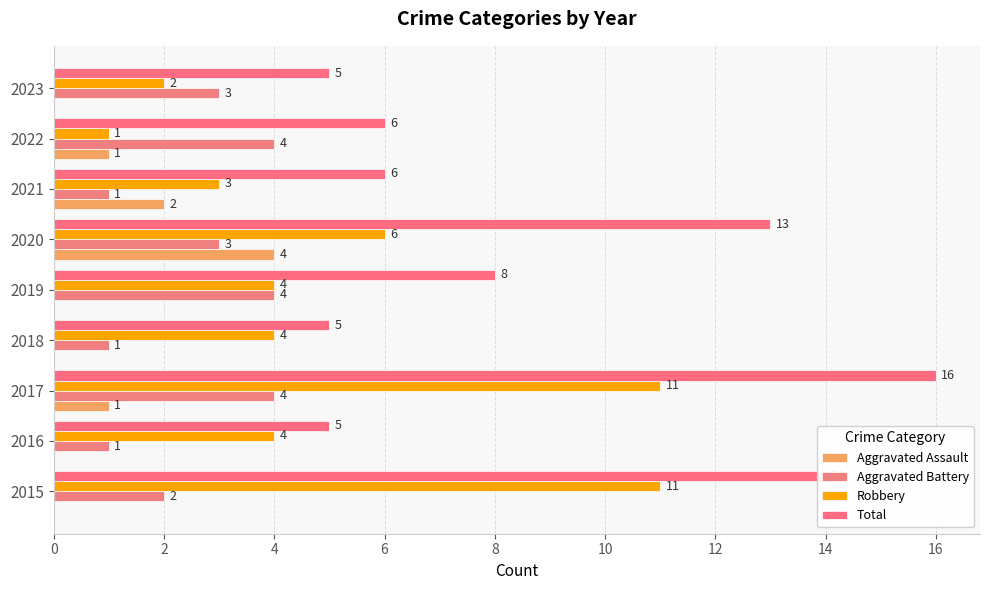

How many data points in Aggravated Assault are above 0?

4